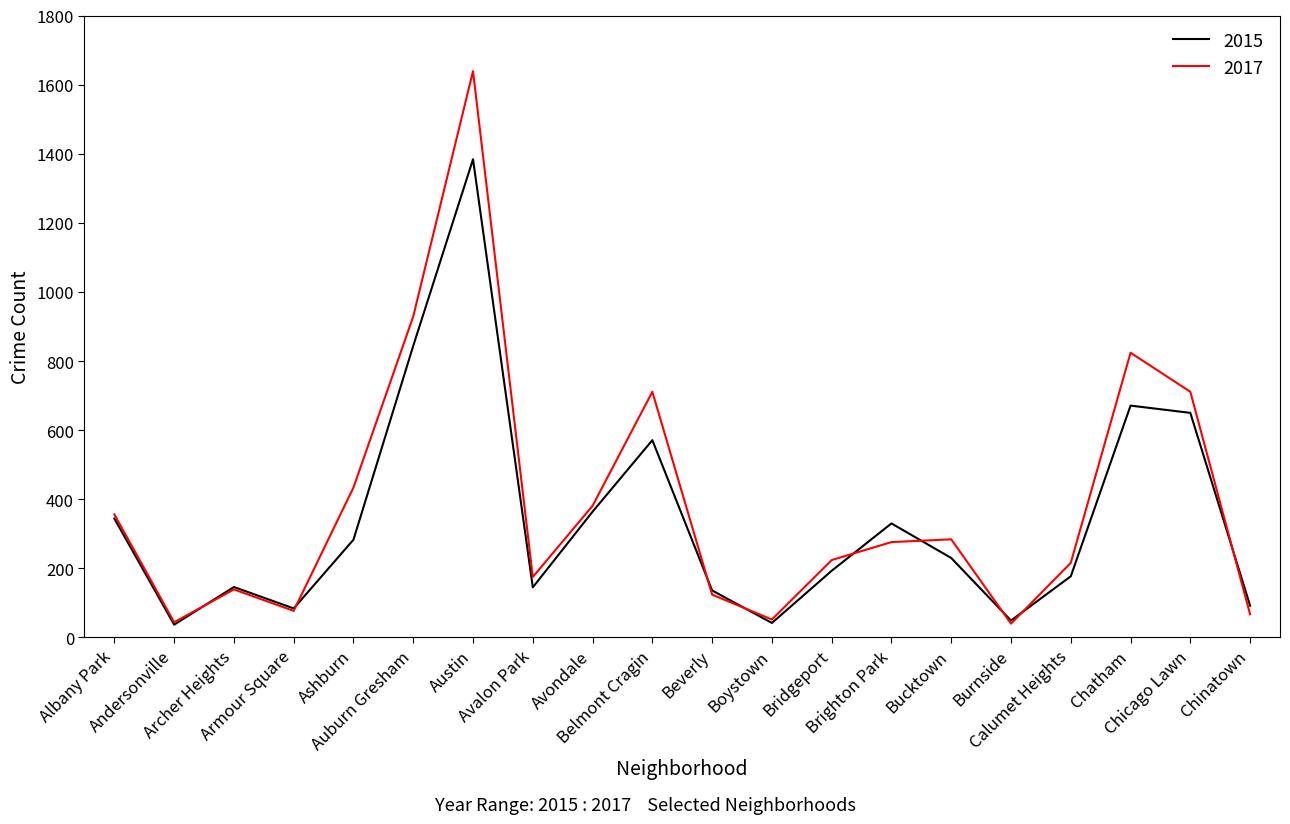

What is the greatest value displayed?

1639